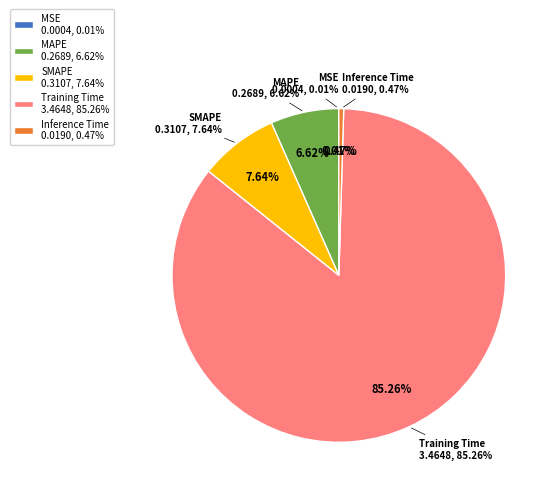

How many slices are in this pie chart?

5